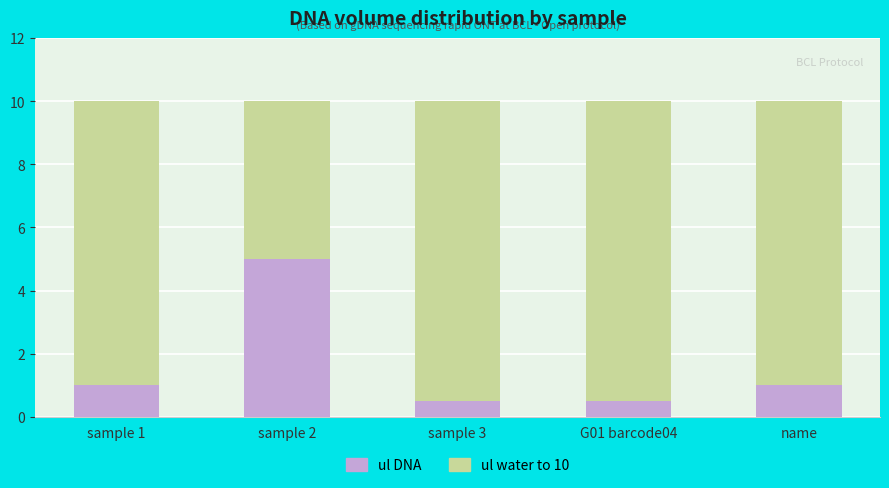

What is the highest value of the ul DNA series?

5.0